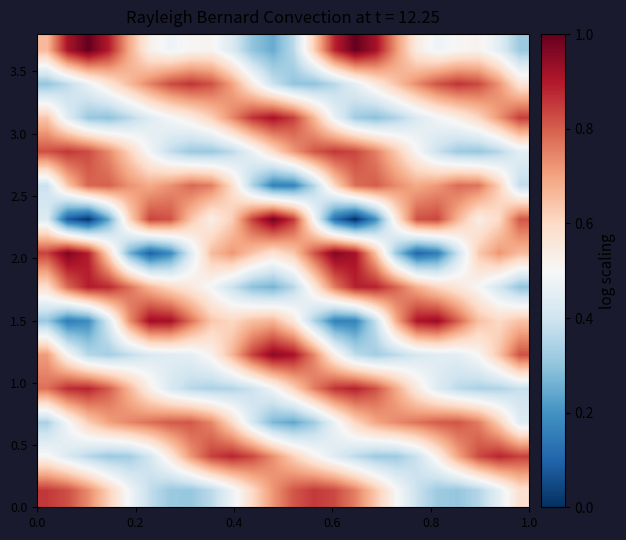

Count the number of data series in this chart.

14